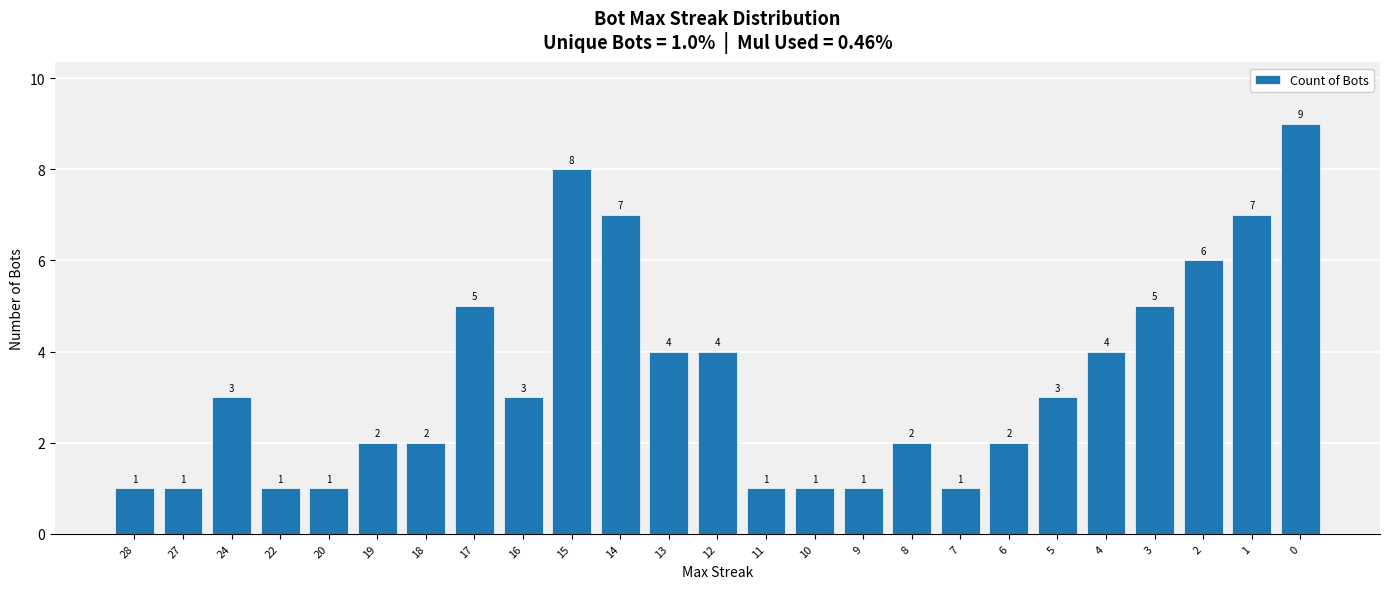

What is the minimum value shown in the chart?

1